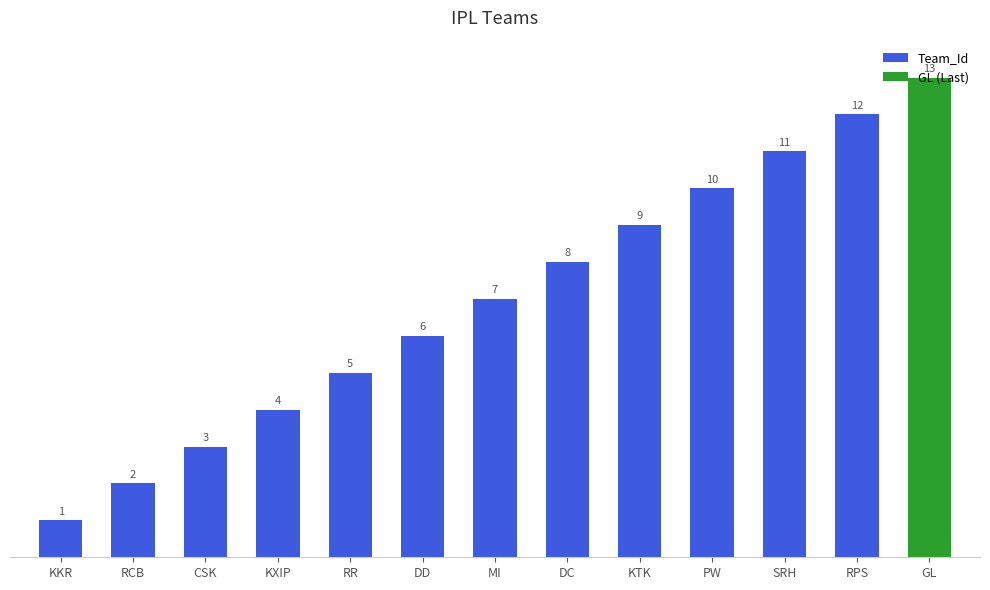

At which label is the value closest to 6?

DD